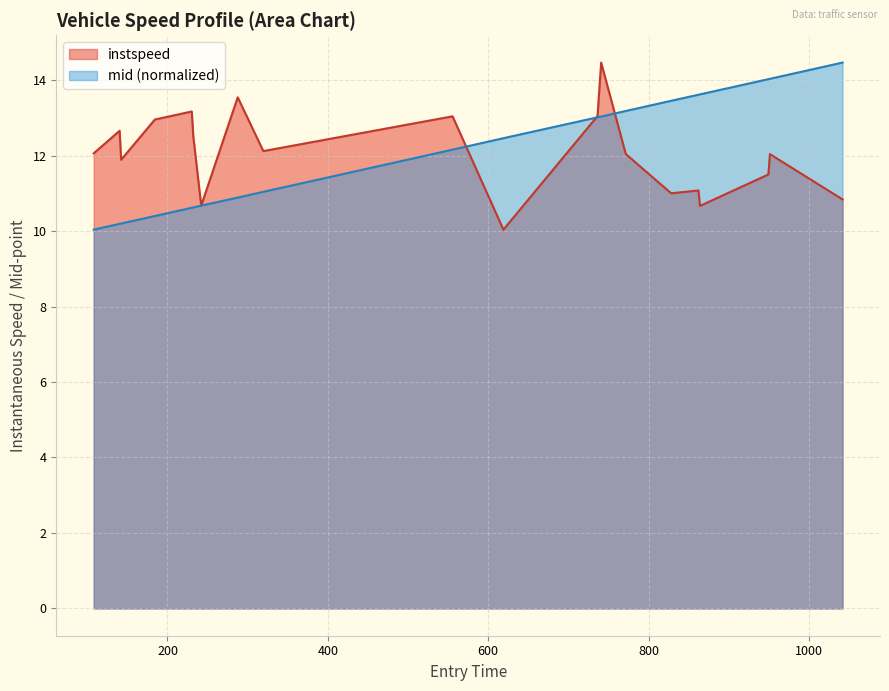

What is the greatest value displayed?

14.5